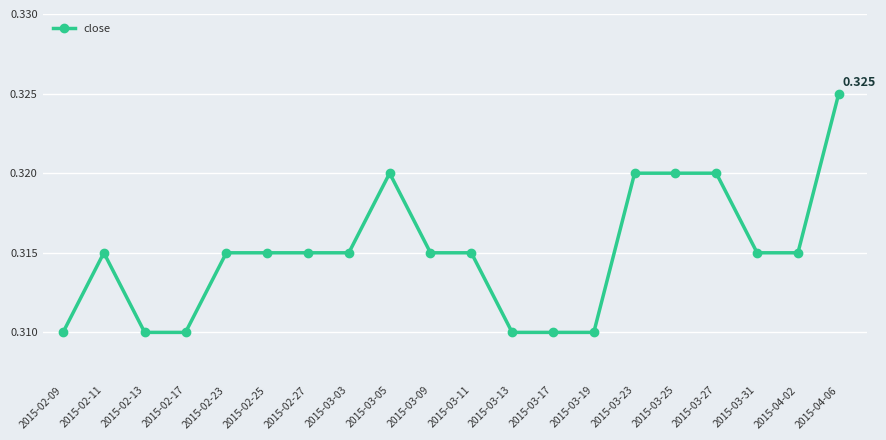

What is the sum of the values at 2015-02-25 and 2015-02-09?

0.6